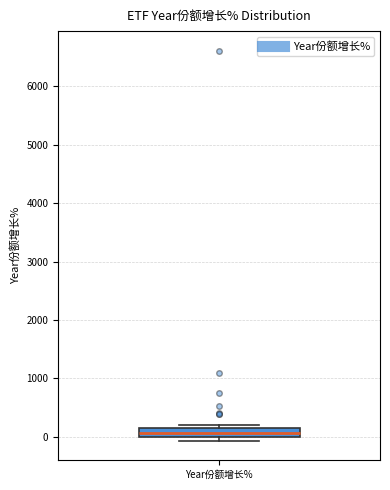

Where is the upper edge of the box for Year份额增长% on the y-axis? The values are not printed on the chart, so give them approximately, as read against the axis.

100